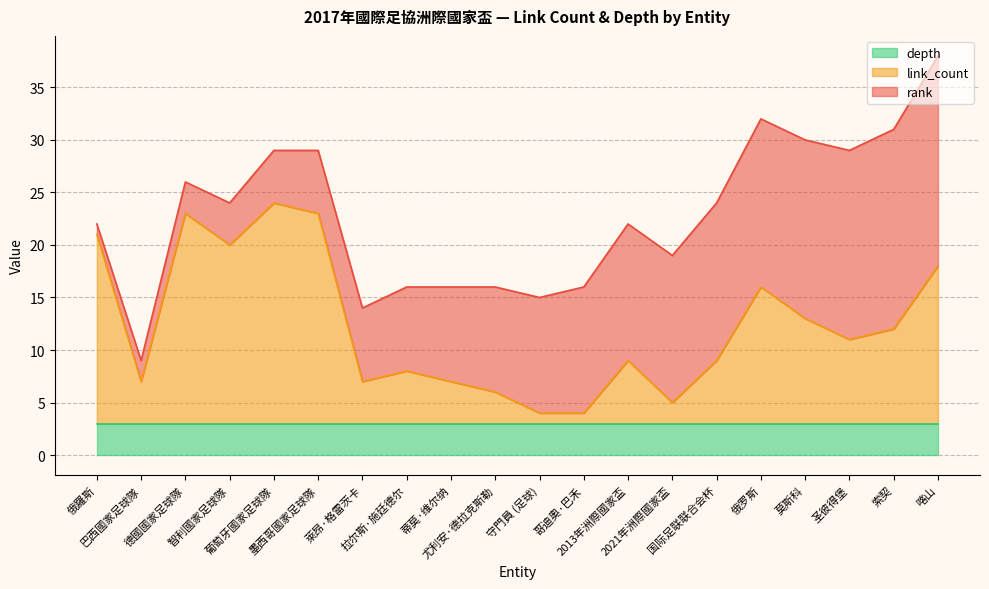

Which series ends up on top after the final intersection of link_count and depth?

link_count